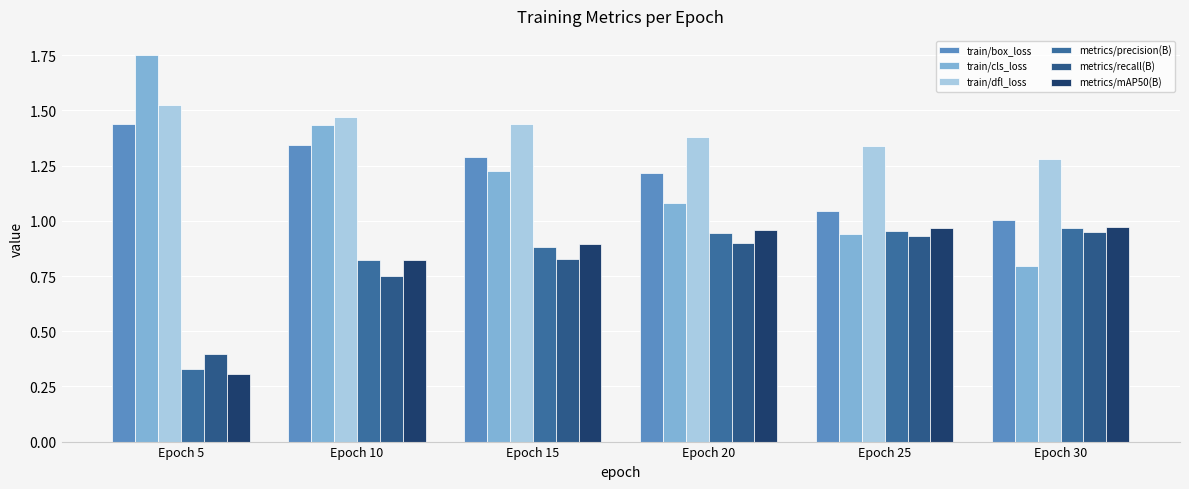

What are all the series names shown in the legend?

train/box_loss, train/cls_loss, train/dfl_loss, metrics/precision(B), metrics/recall(B), metrics/mAP50(B)